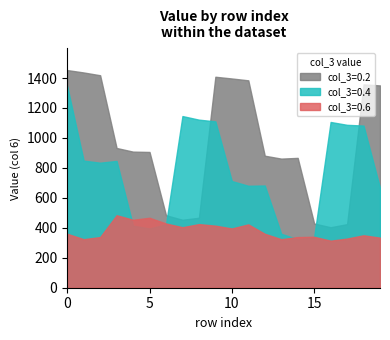

What is the lowest value of the col_3=0.6 series?

314.1